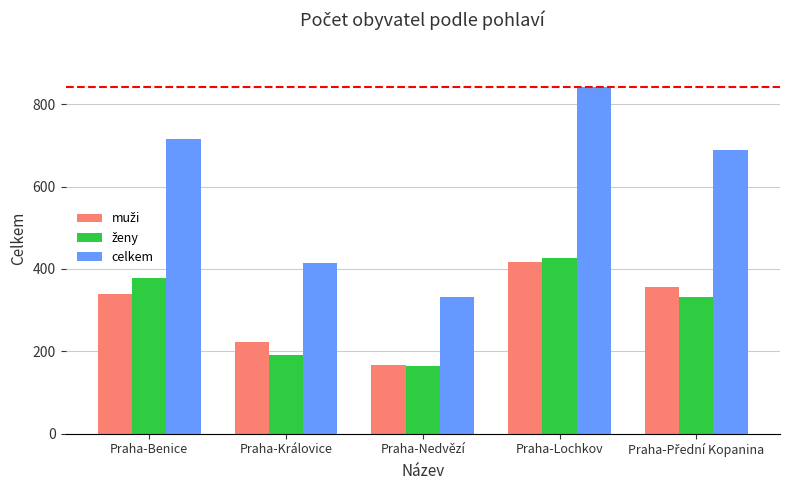

Between Praha-Královice and Praha-Nedvězí, which series saw the biggest shift?

celkem